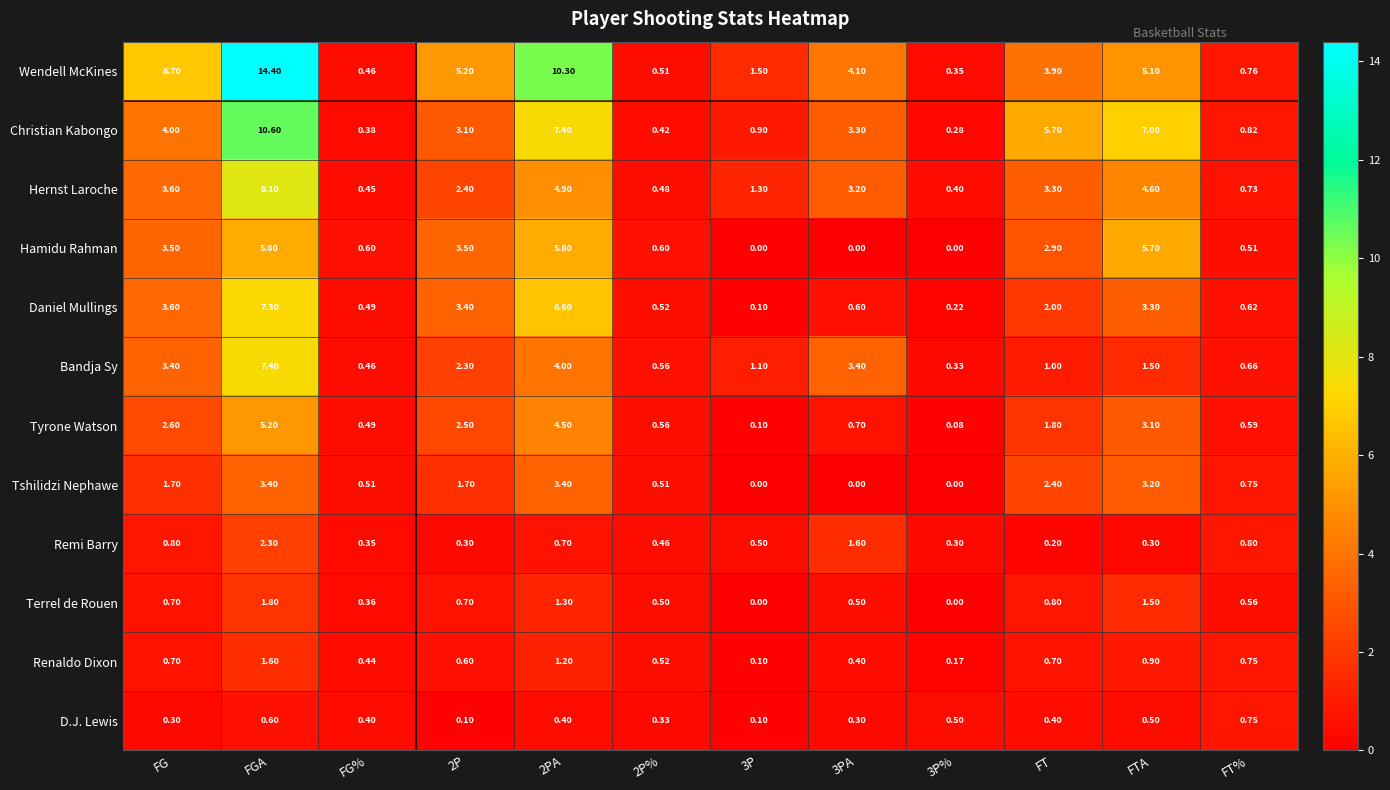

List the series in order of their peak value, highest first.

Wendell McKines, Christian Kabongo, Hernst Laroche, Bandja Sy, Daniel Mullings, Hamidu Rahman, Tyrone Watson, Tshilidzi Nephawe, Remi Barry, Terrel de Rouen, Renaldo Dixon, D.J. Lewis